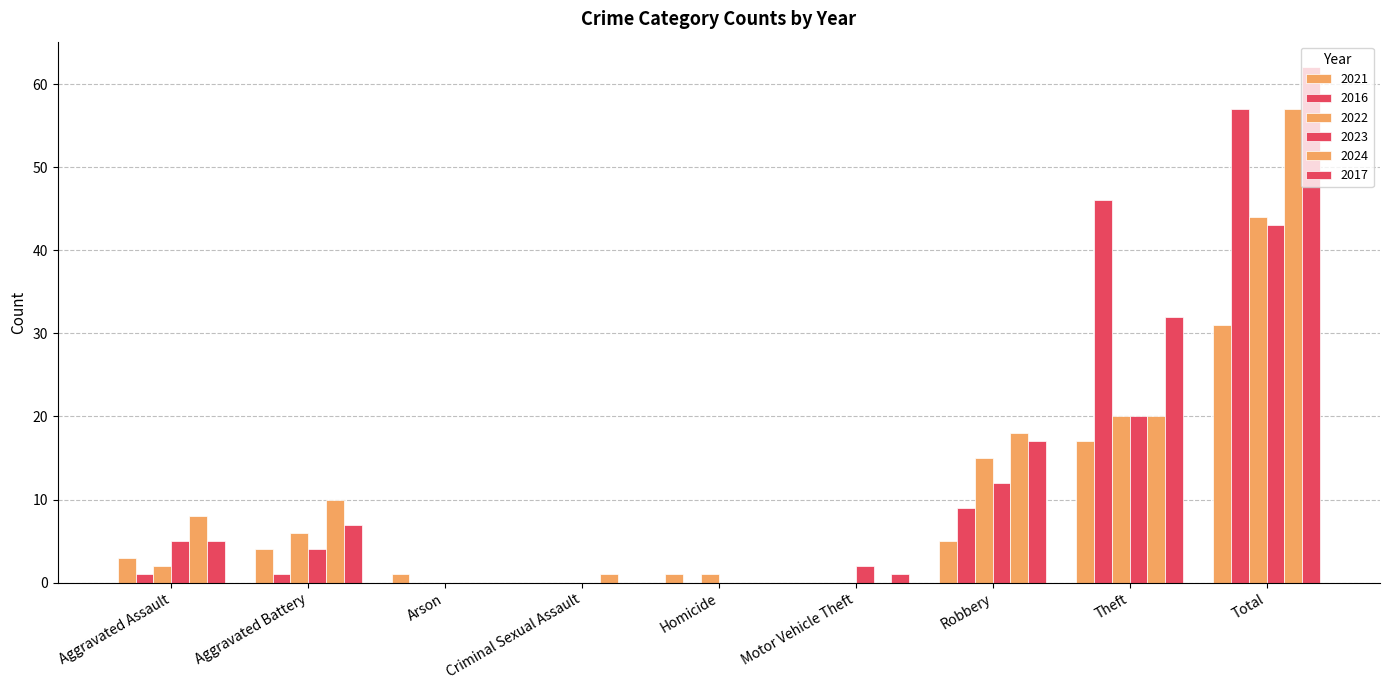

What is the label of the 2nd bar from the right?

Theft